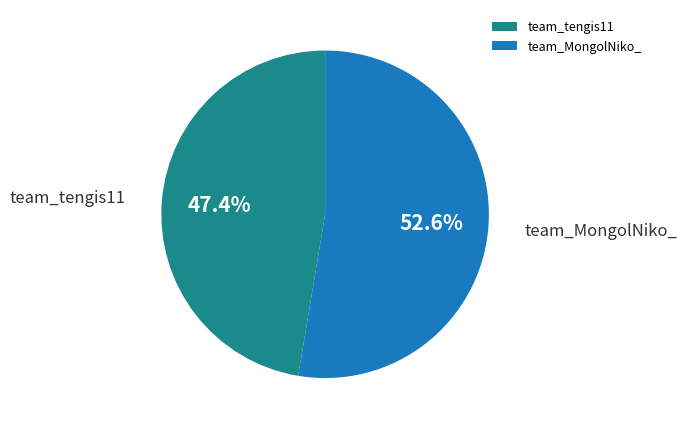

Which slice is the smallest?

team_tengis11